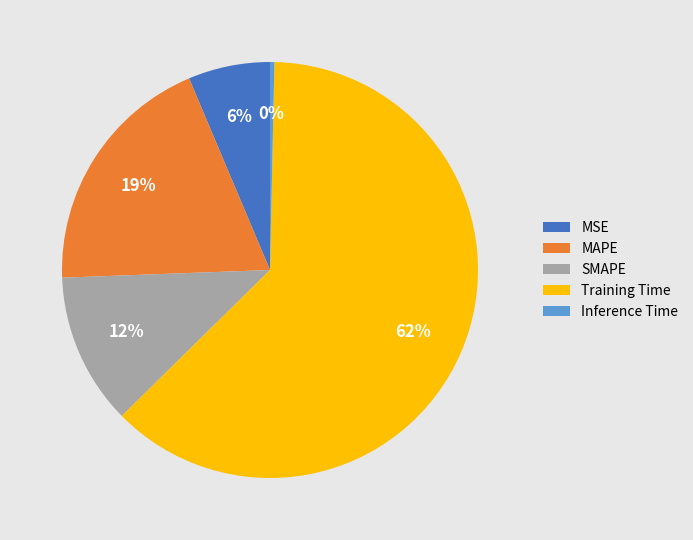

Do SMAPE and Inference Time together represent more than half of the pie?

No